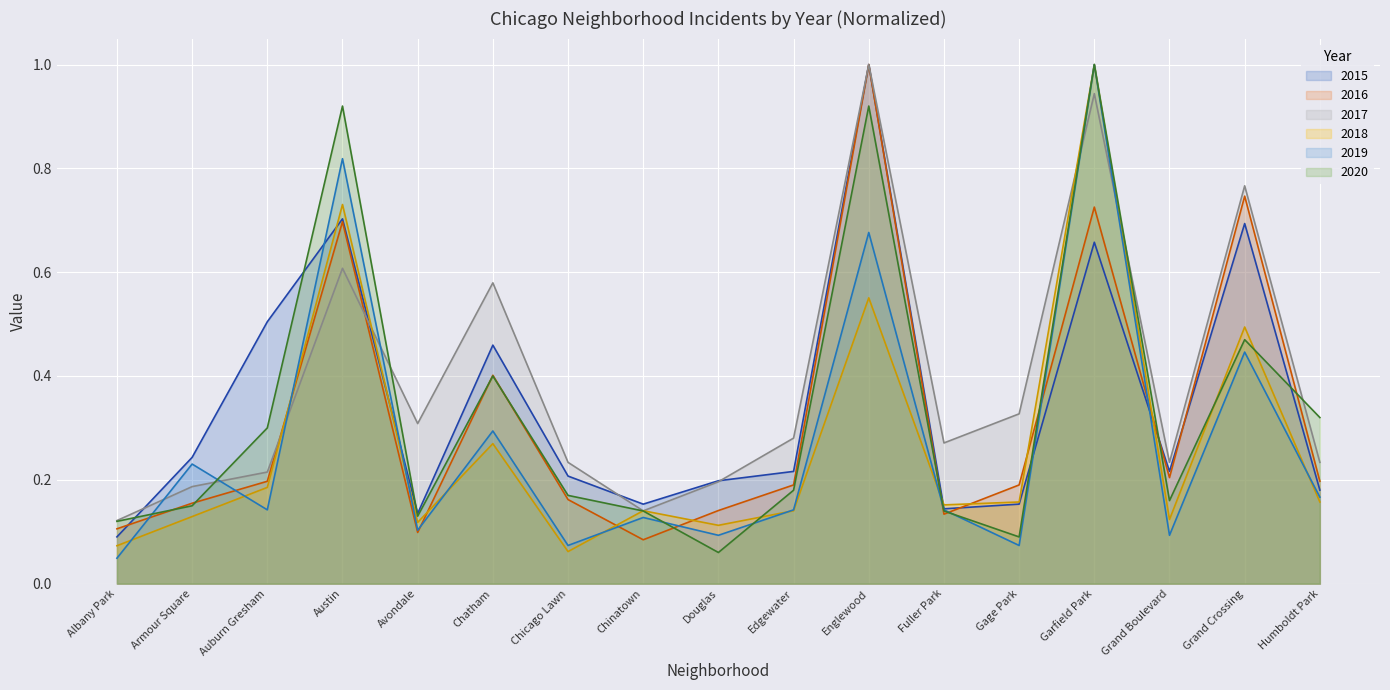

At which category does 2017 reach its first local peak?

Austin